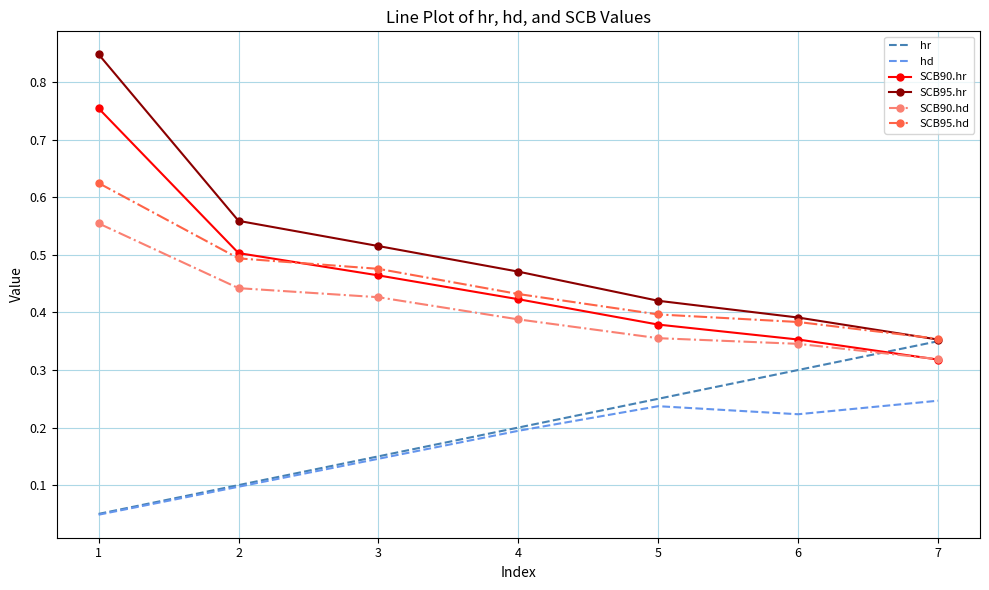

True or false: SCB95.hd and hd intersect in this chart.

False